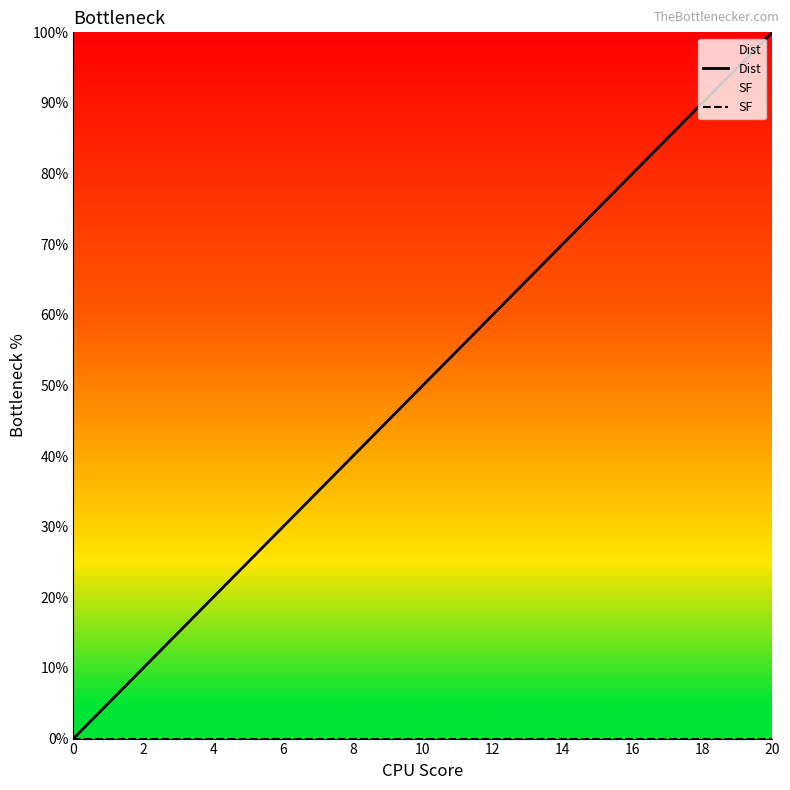

Which series has the largest range (max minus min)?

Dist